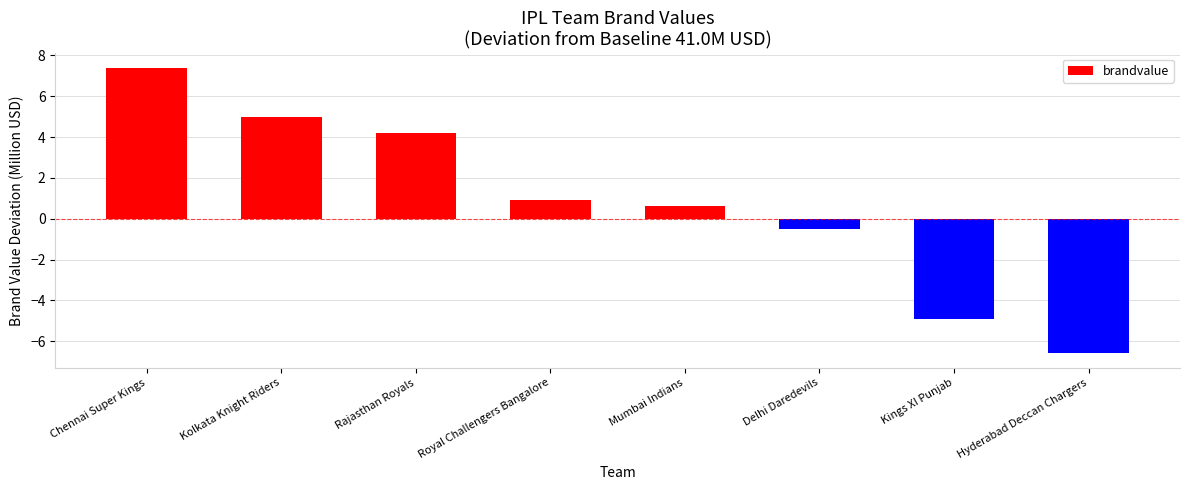

What is the difference between the maximum and minimum values?

14.0